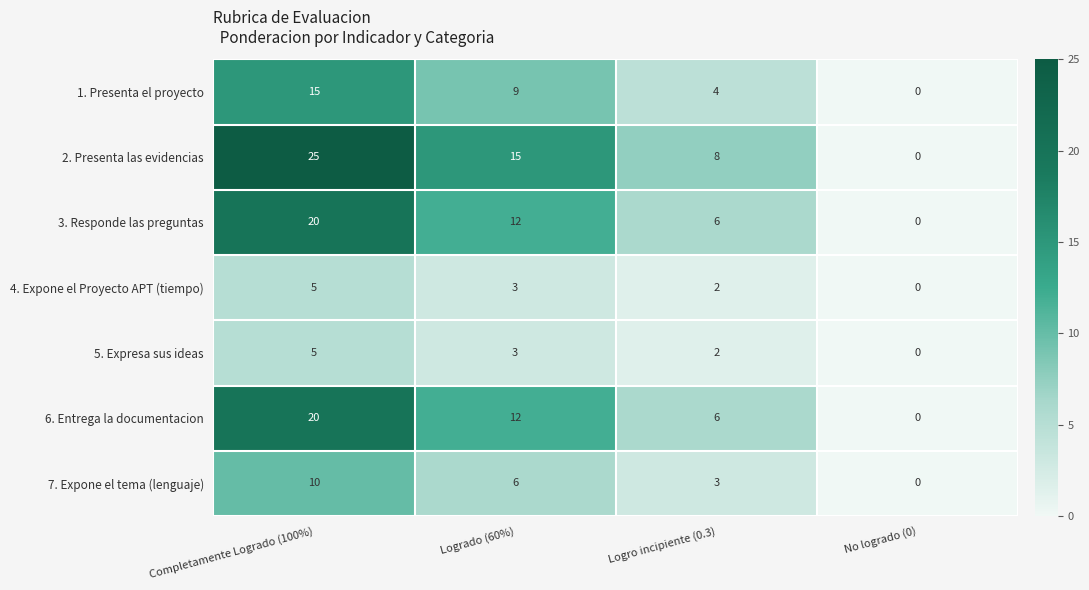

What is the total value across all series at Logro incipiente (0.3)?

31